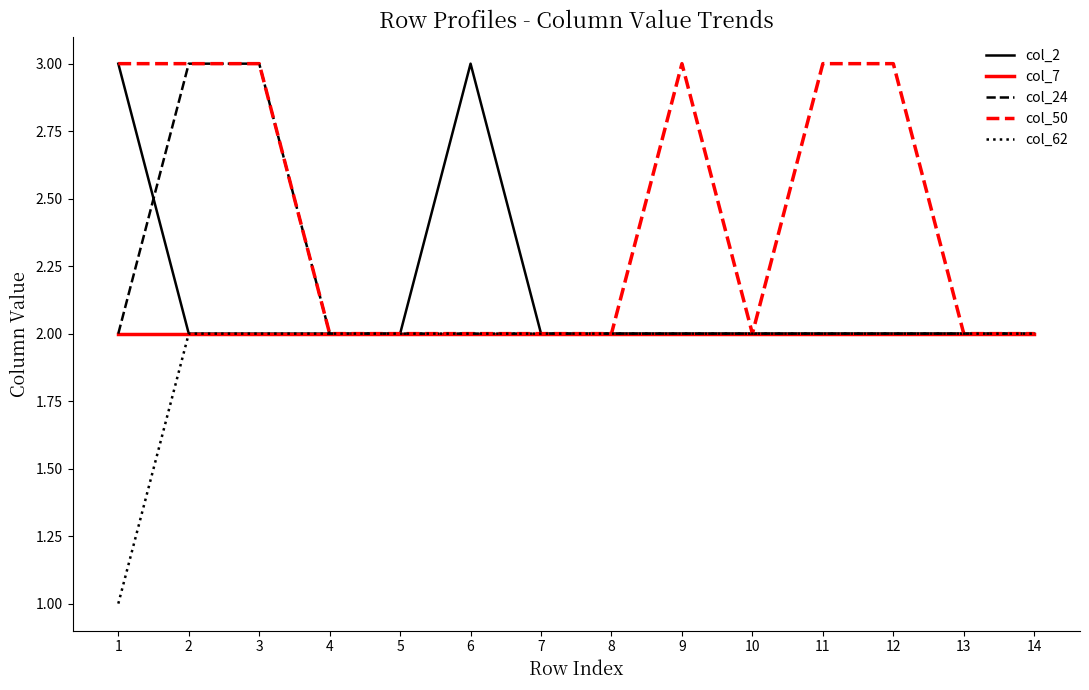

Is it true that col_50 equals 3 at 2?

True